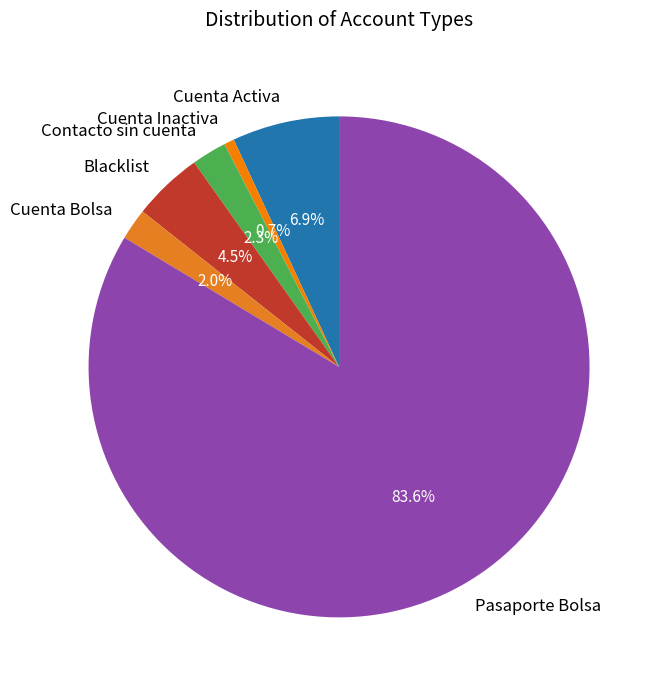

To the nearest percent, what percentage of the pie is Cuenta Activa?

7%